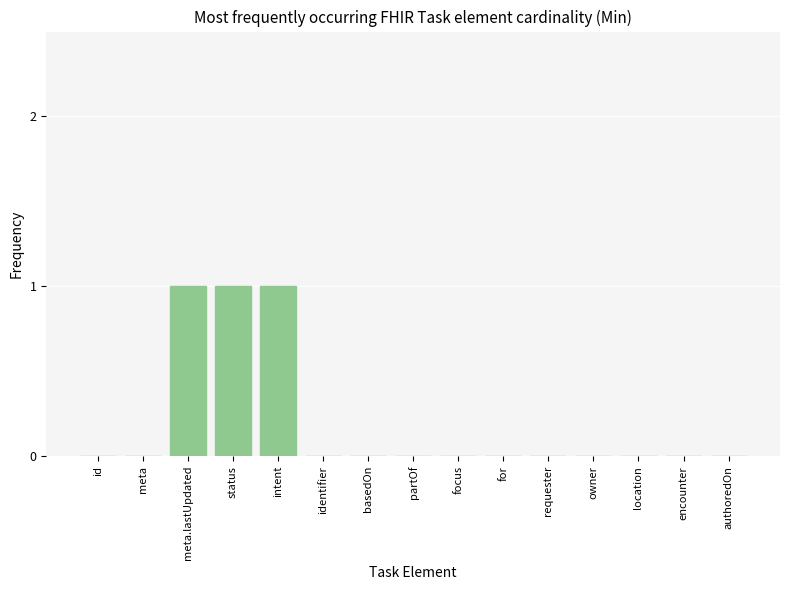

Count the values in the range 0 to 1.

15